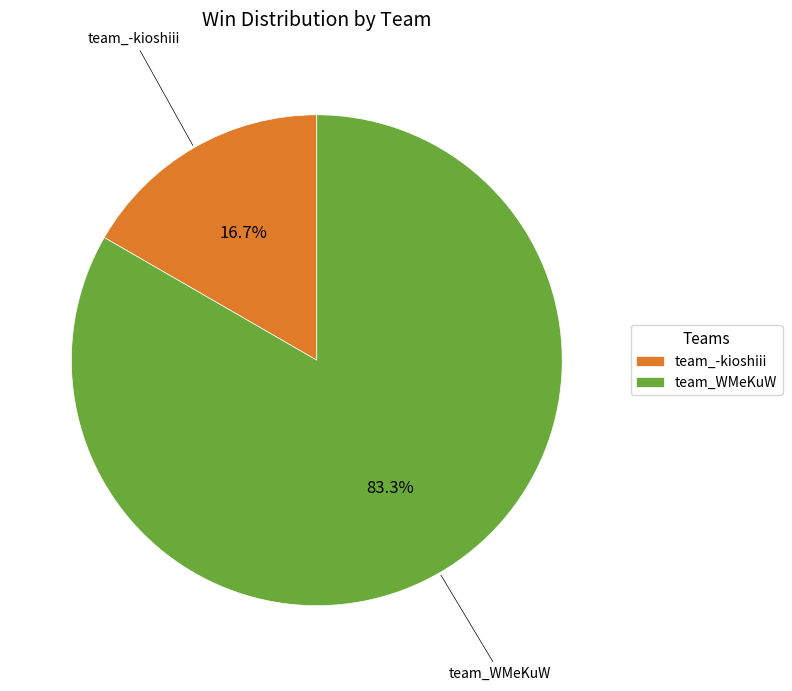

What percentage is the team_-kioshiii slice, to the nearest percent?

17%